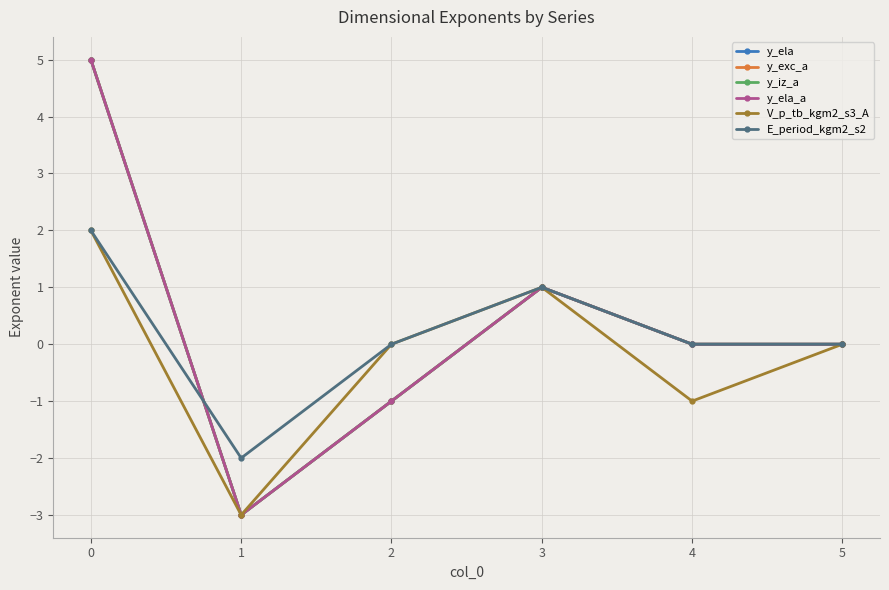

Count the V_p_tb_kgm2_s3_A values in the range -1 to 1.

4